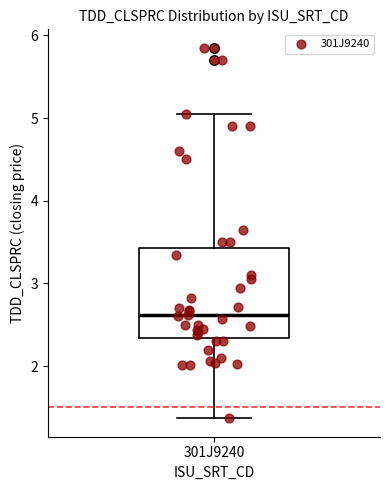

Transcribe this box plot: give where the median line is, the range the box spans, and where the two whiskers end, as read against the y-axis. The values are not printed on the chart, so give them approximately, as read against the axis.

median 2.6, box 2.3 to 3.4, whiskers 1.4 to 5.1